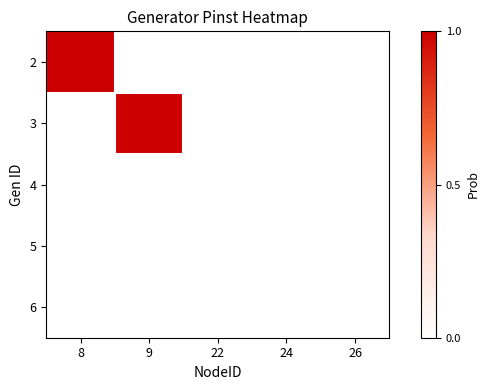

Reading left to right, transcribe all the data shown in this chart.

2: 8=1	9=0	22=0	24=0	26=0
3: 8=0	9=1	22=0	24=0	26=0
4: 8=0	9=0	22=0	24=0	26=0
5: 8=0	9=0	22=0	24=0	26=0
6: 8=0	9=0	22=0	24=0	26=0